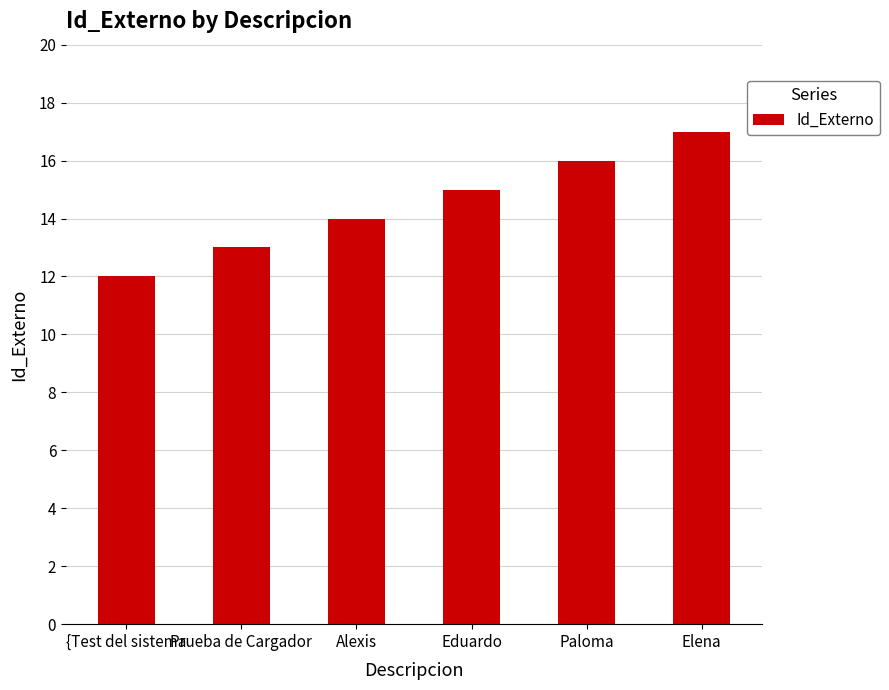

List the labels in order of value, largest first.

Elena, Paloma, Eduardo, Alexis, Prueba de Cargador, {Test del sistema